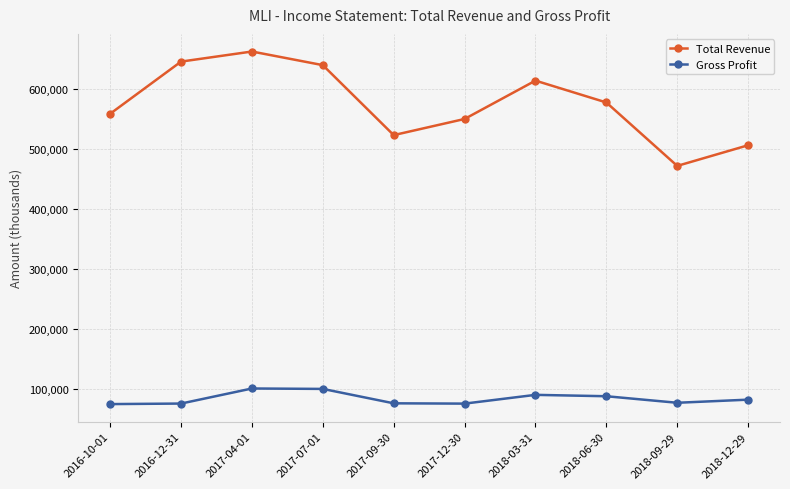

What is the difference between the highest and lowest values at 2018-06-30?

489500